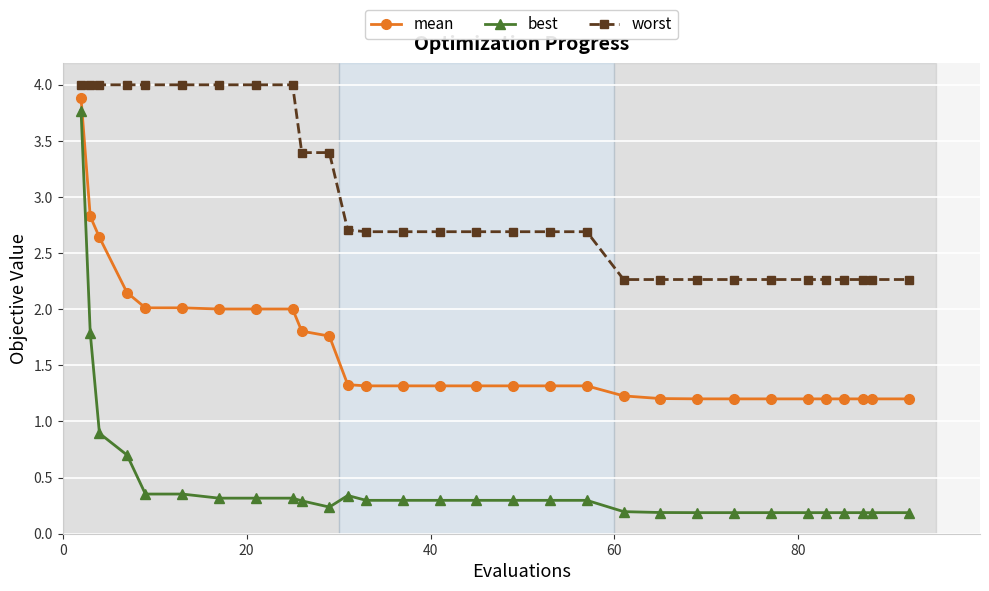

What is the difference between the maximum and minimum values in the mean series?

2.7